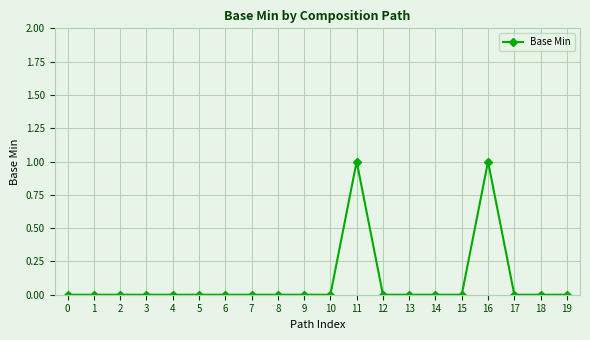

Is it true that the value at 0 is 0?

True